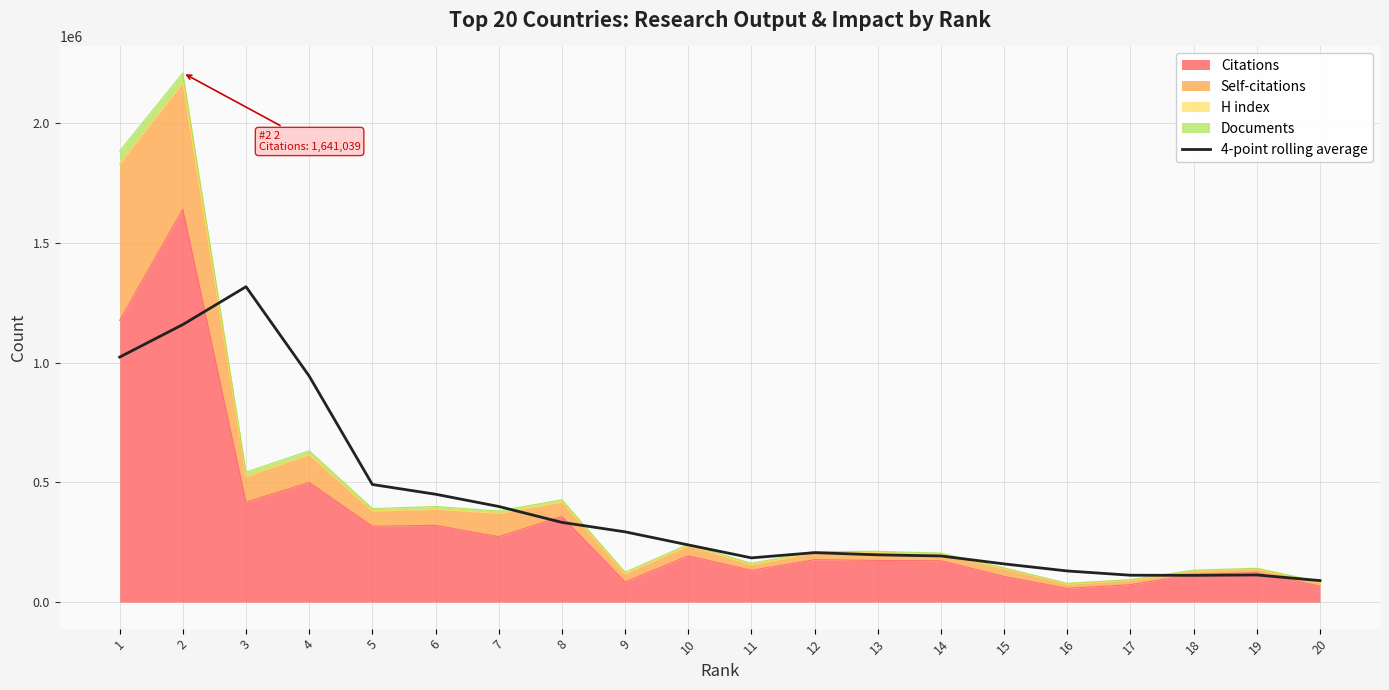

Where is the data nearest to the value 703673?

5